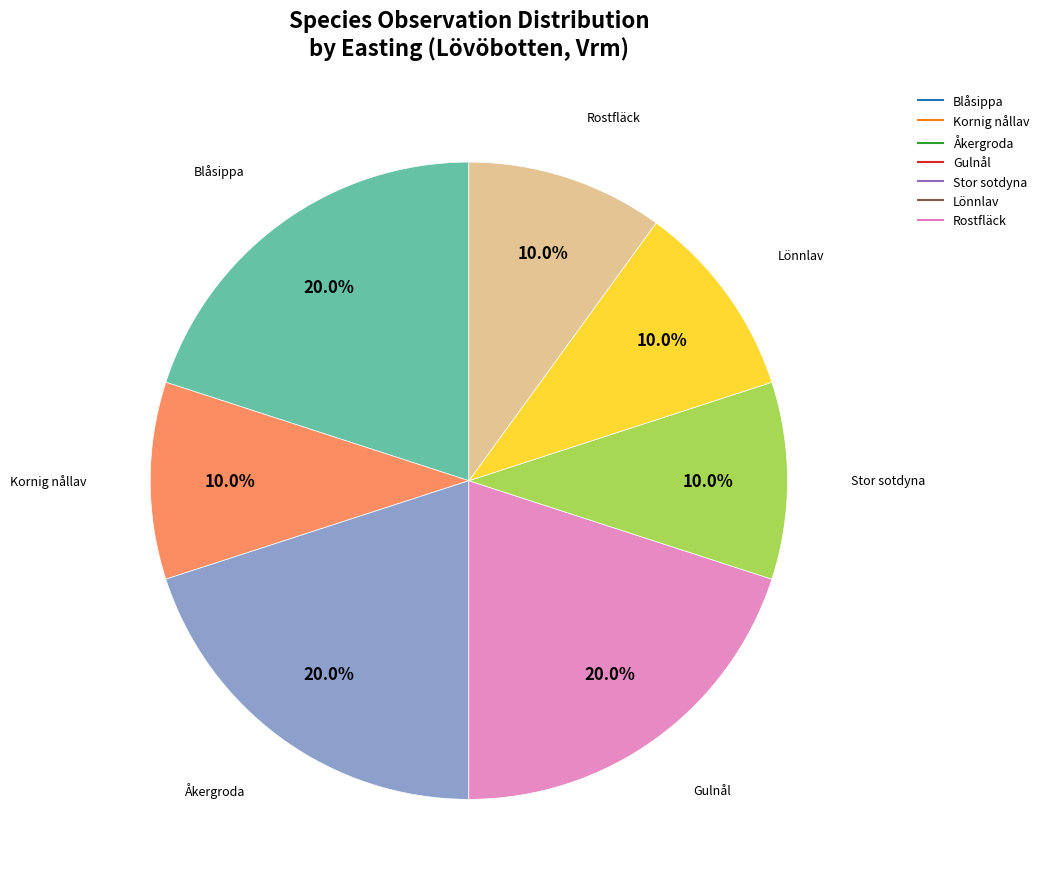

Is there a majority slice in this chart?

No